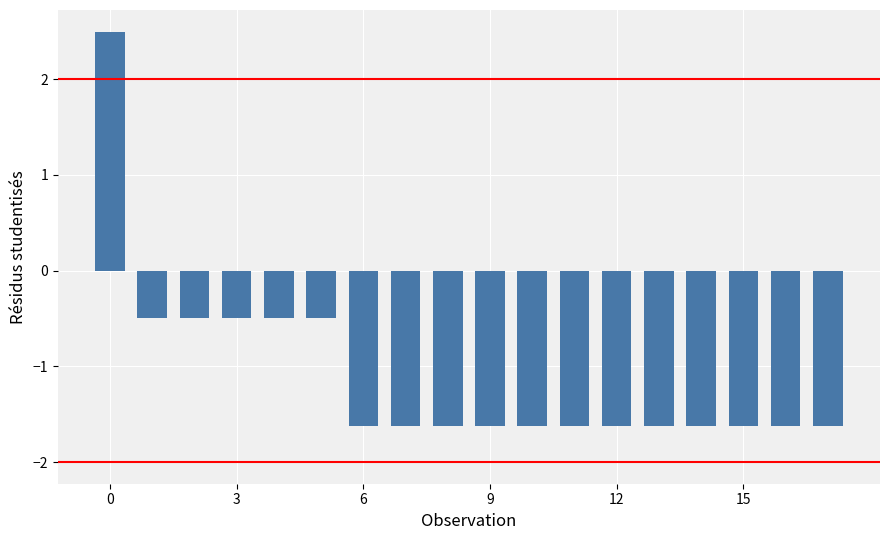

What is the average value?

-1.1